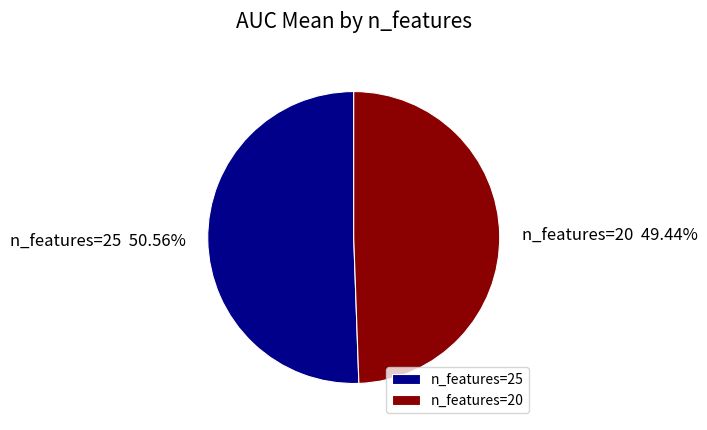

Is n_features=25 the majority of the pie?

Yes